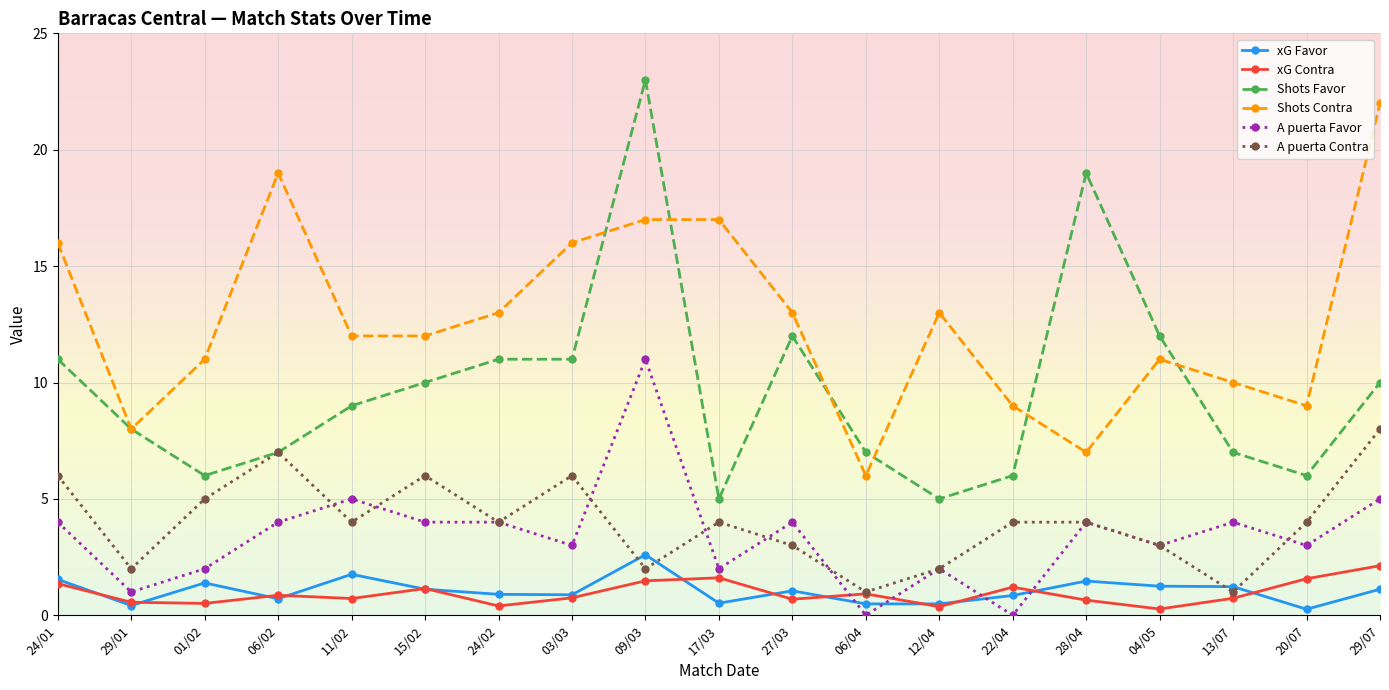

What is the label of the 8th point from the left?

03/03